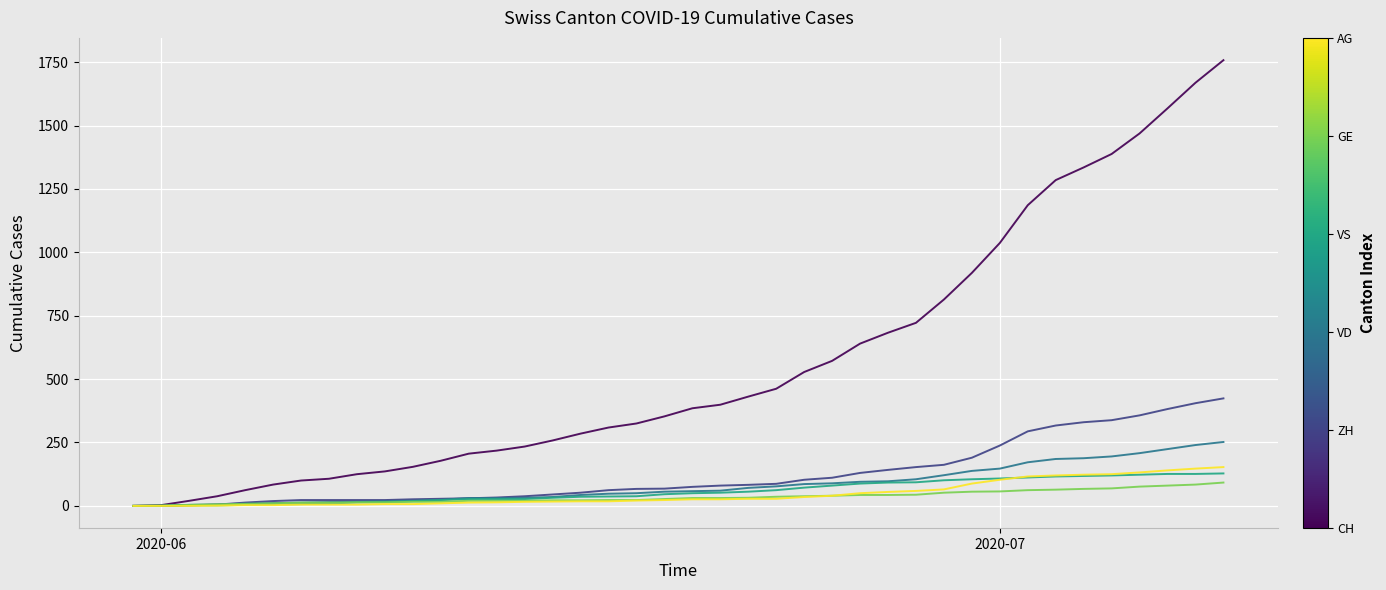

What is the maximum value shown in the chart?

1758